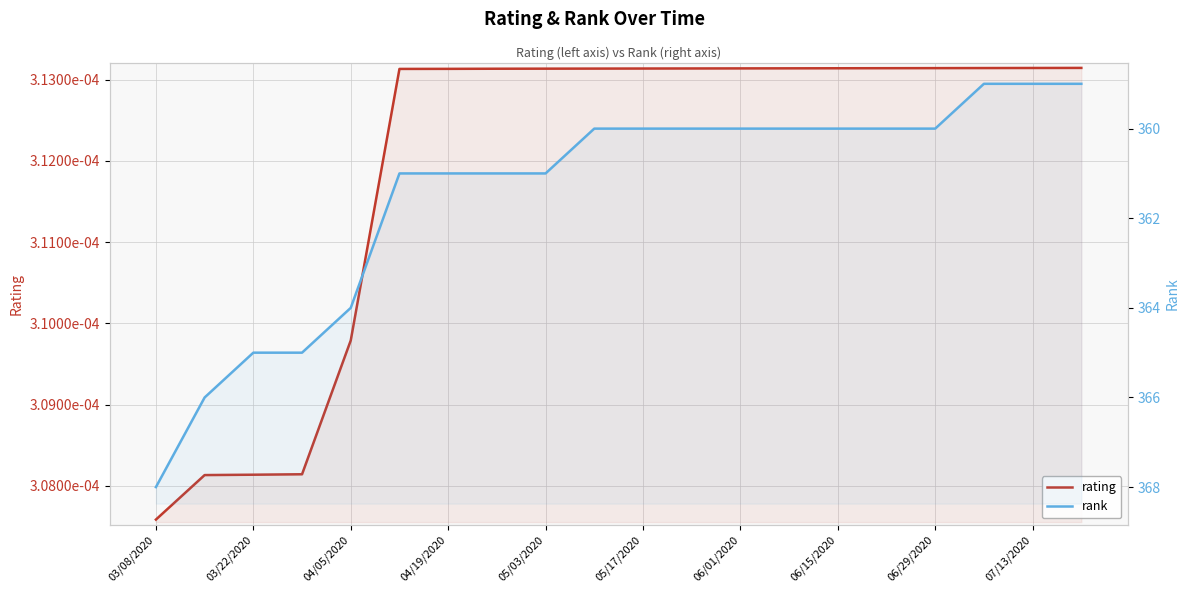

How many data points in rank are above 360?

9